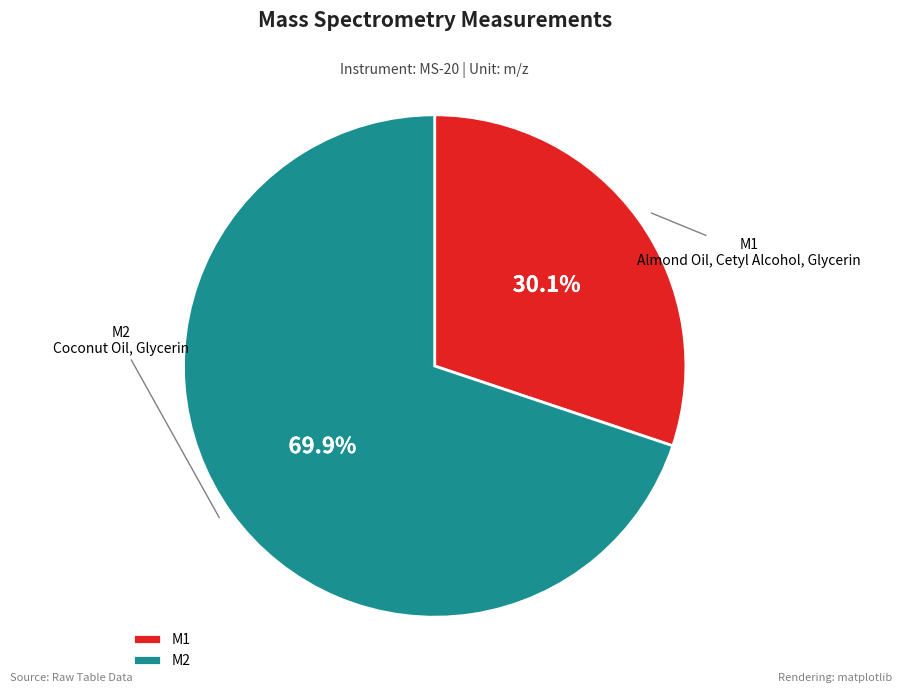

To the nearest percent, what percentage of the pie is M2?

70%